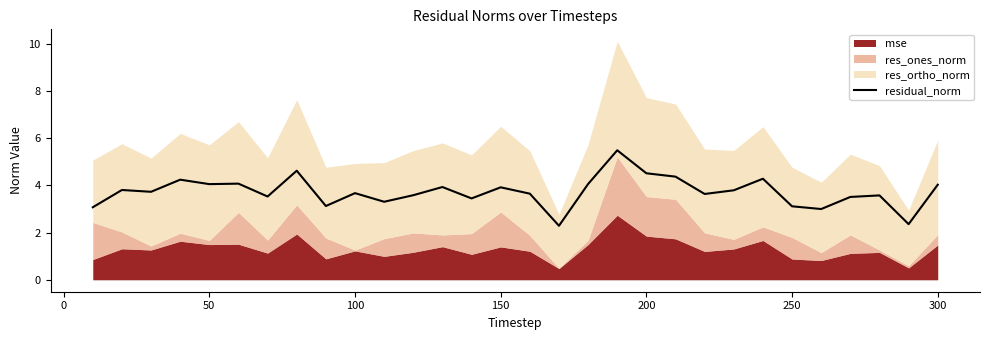

Is it true that residual_norm equals 2.4 at 150?

False